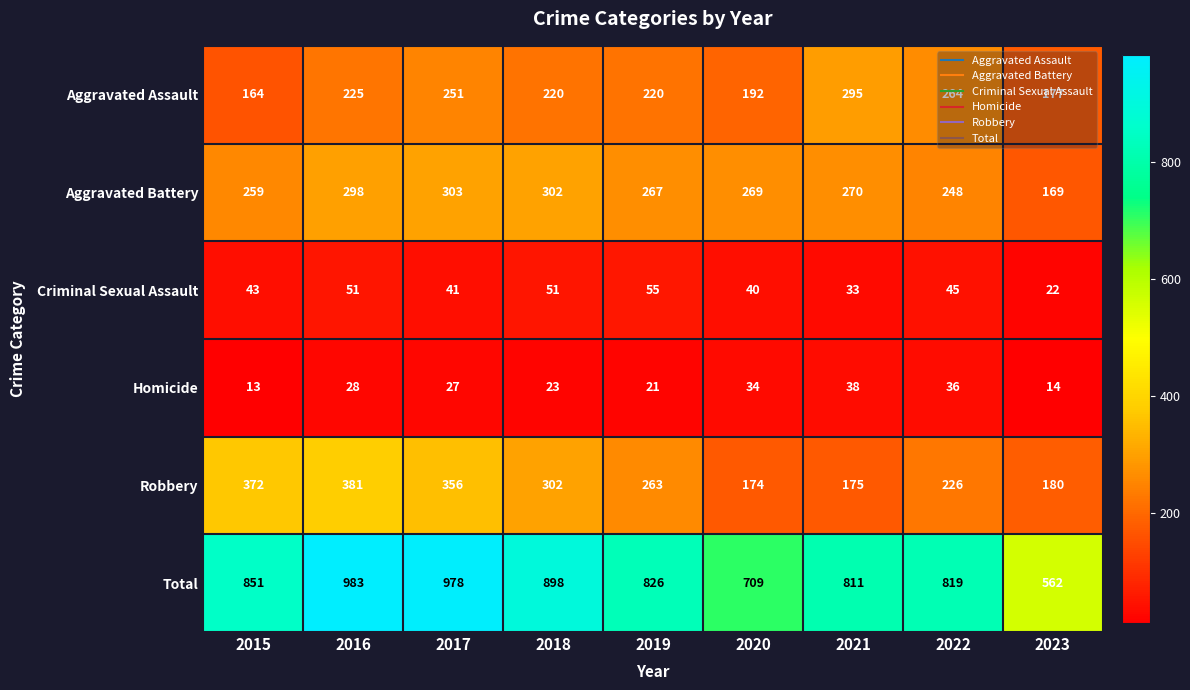

Which series has the largest range (max minus min)?

Total